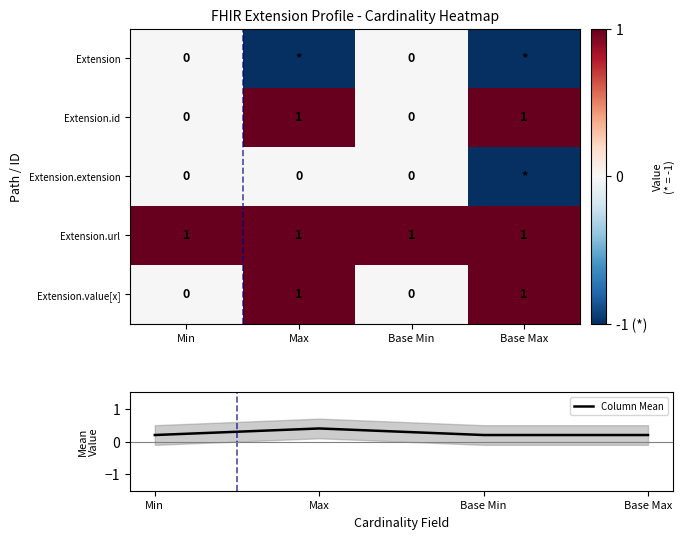

At how many categories does at least one series exceed 0?

4